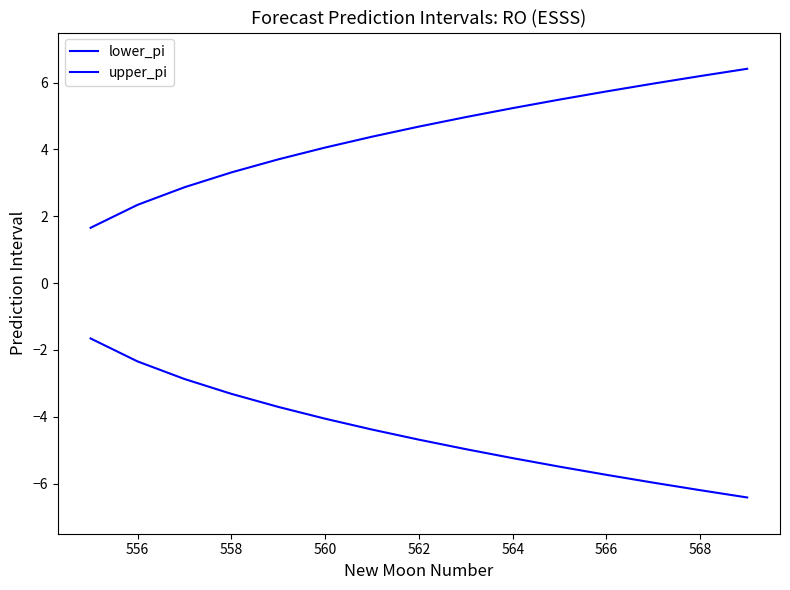

How many lines are shown in the chart?

2